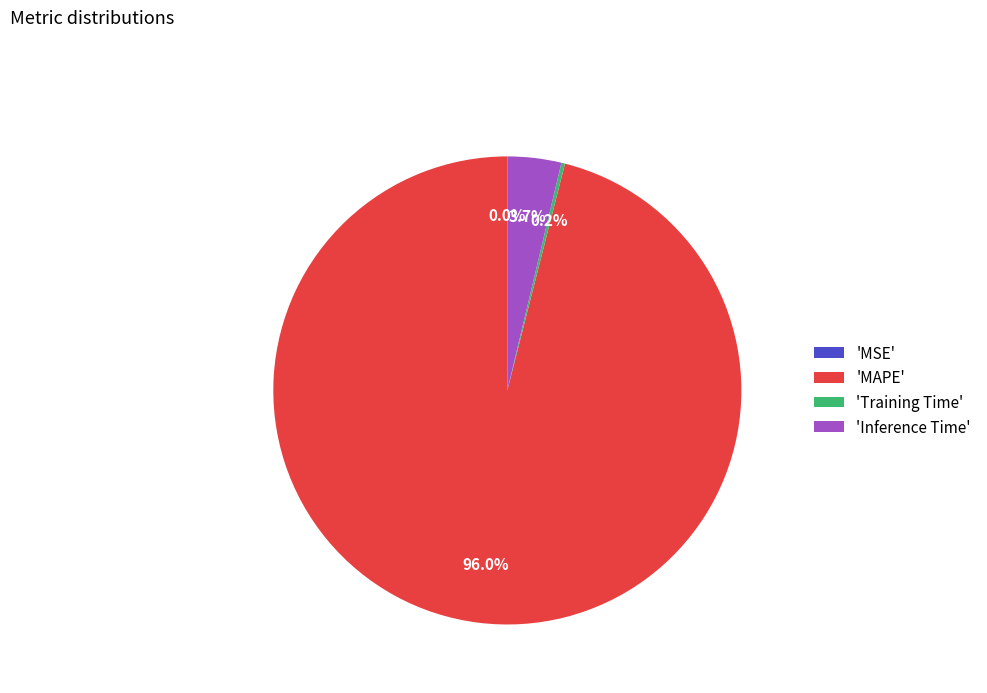

To the nearest percent, what is the difference between the largest and smallest slice percentages?

96%